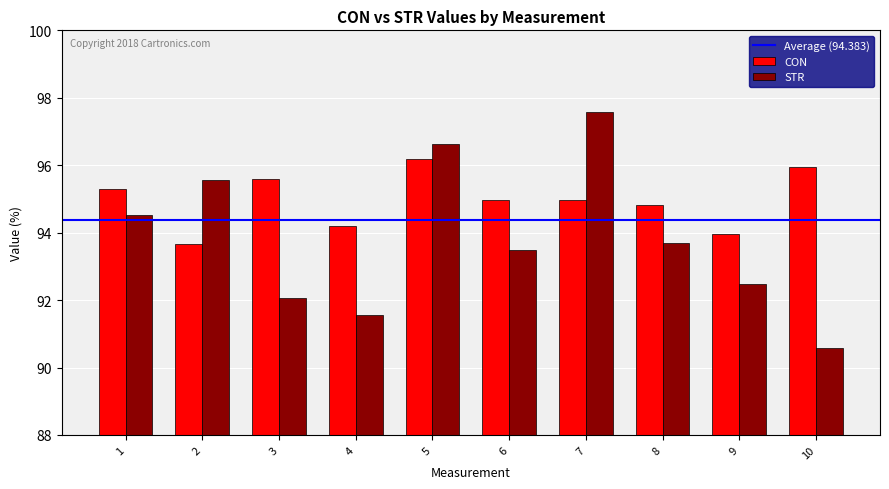

Which label corresponds to the smallest value in the chart?

10